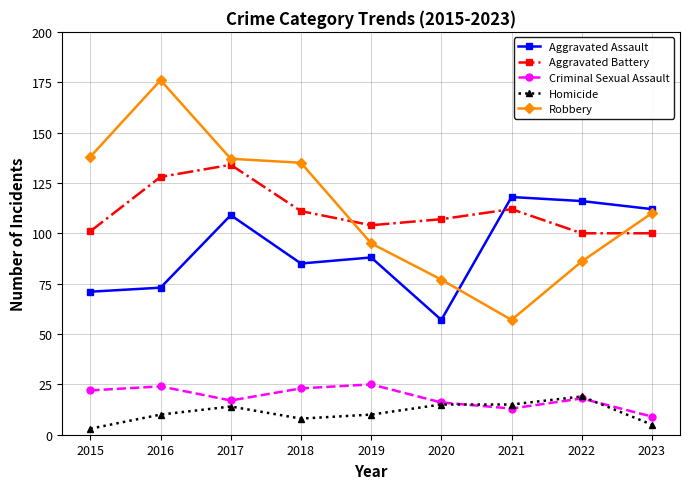

Is the value of Aggravated Assault at 2016 greater than the value of Criminal Sexual Assault at 2022?

Yes